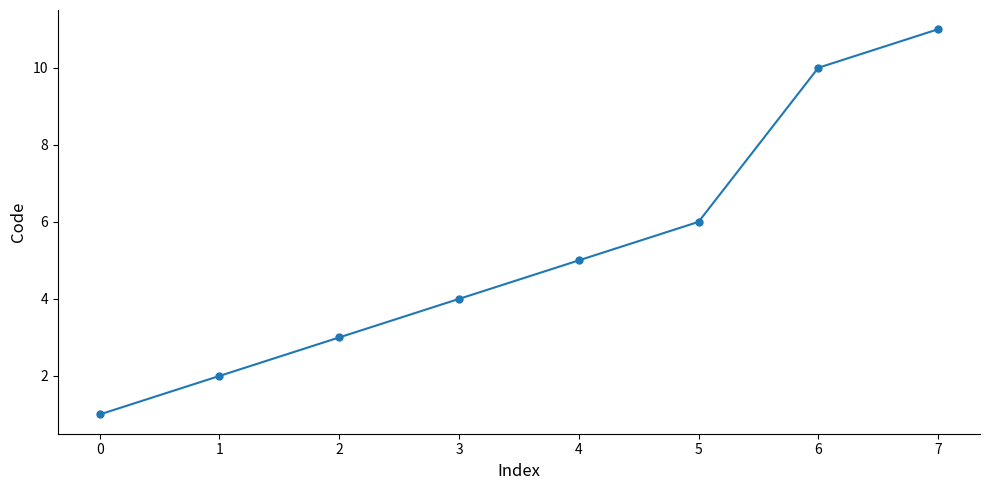

Rank the categories by value from highest to lowest.

7, 6, 5, 4, 3, 2, 1, 0